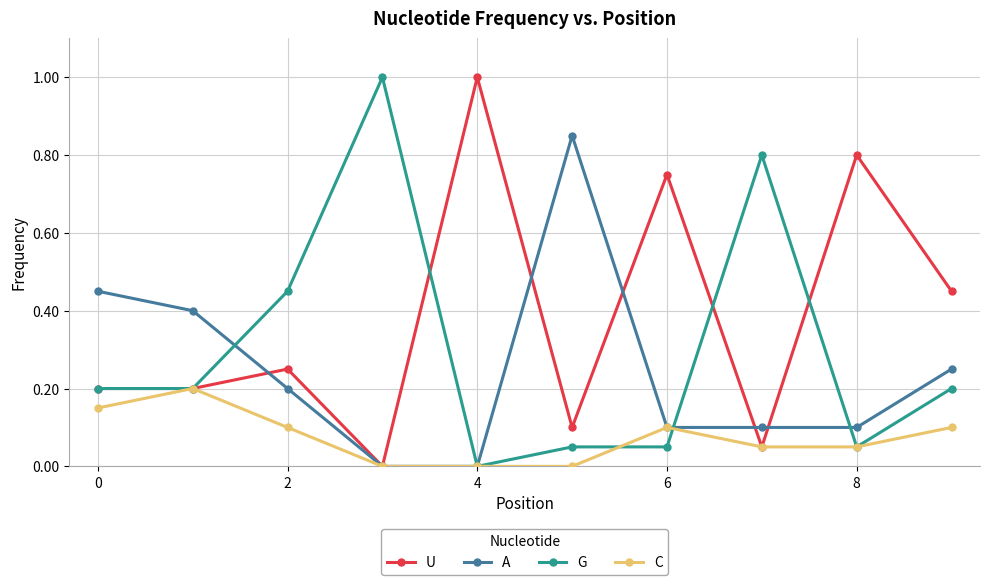

How many lines are shown in the chart?

4